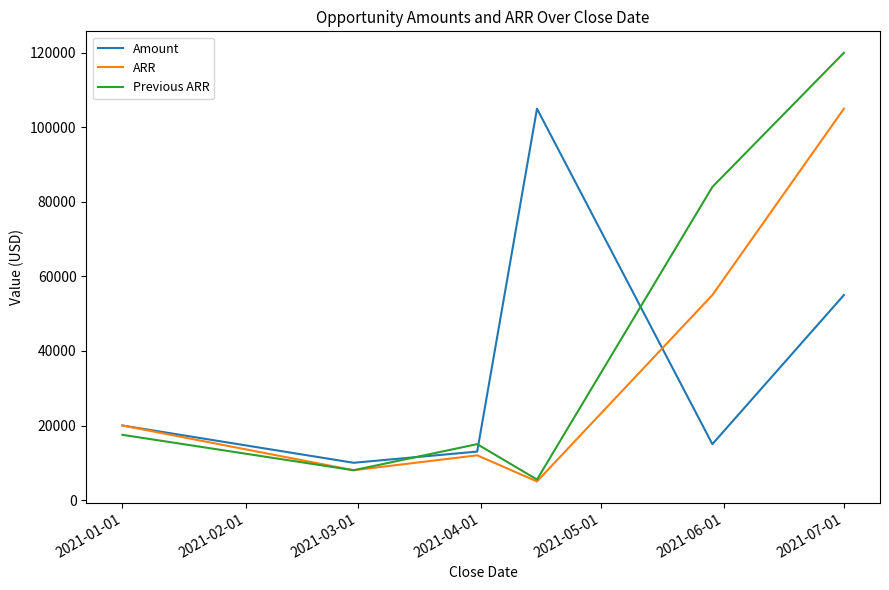

Which series has the largest range (max minus min)?

Previous ARR